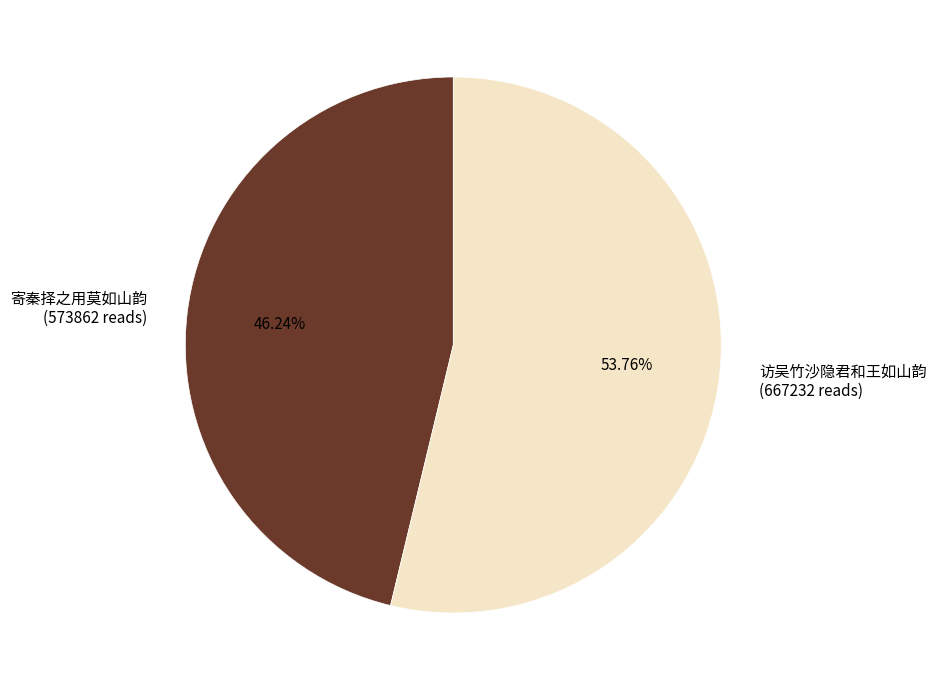

Is it true that 访吴竹沙隐君和王如山韵 is 54% of the pie?

True